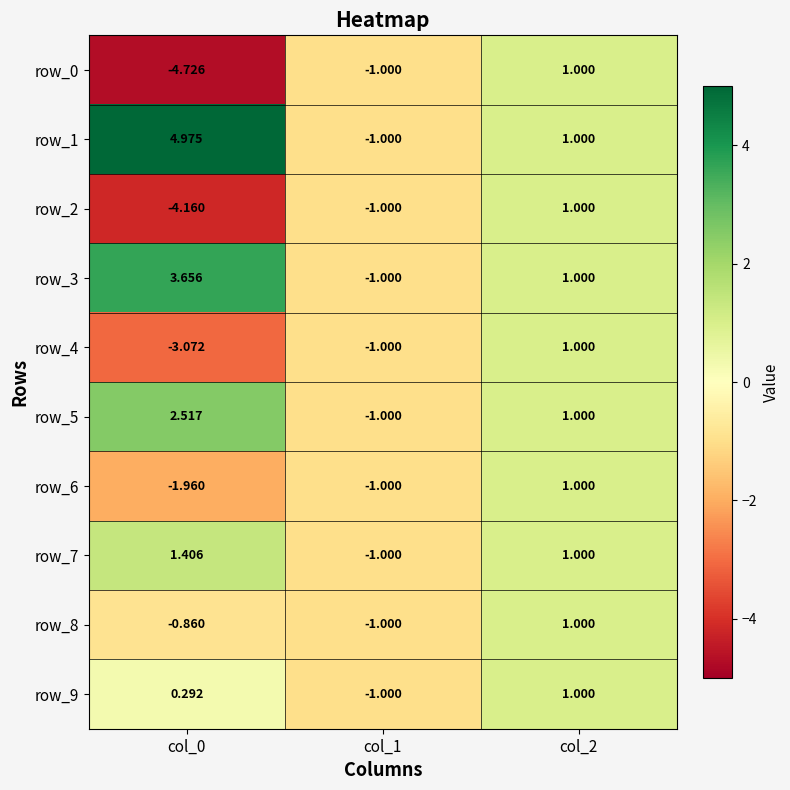

Rank the categories by row_7 value from lowest to highest.

col_1, col_2, col_0